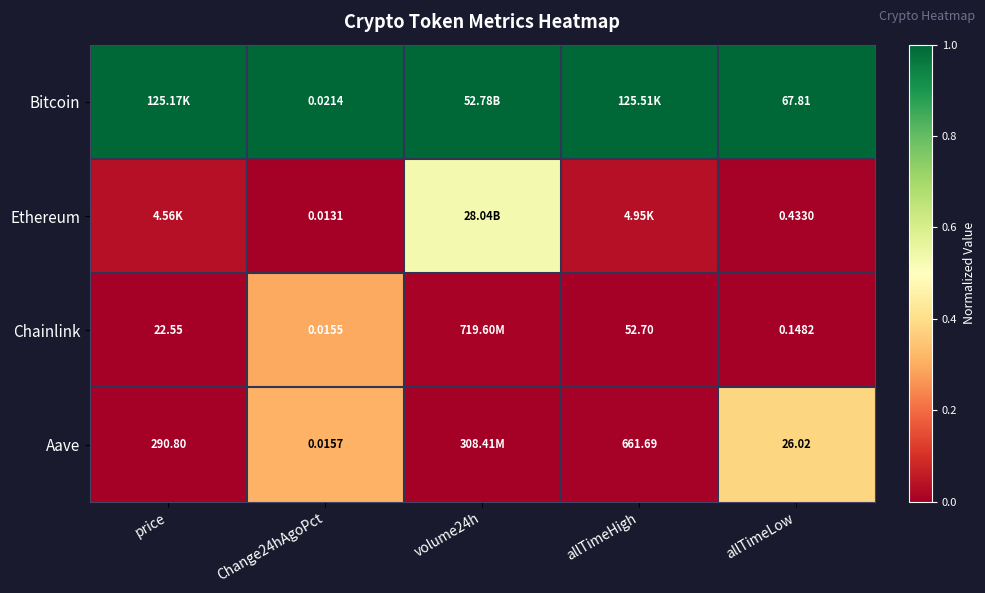

Is the value of Bitcoin at allTimeLow greater than the value of Chainlink at Change24hAgoPct?

Yes